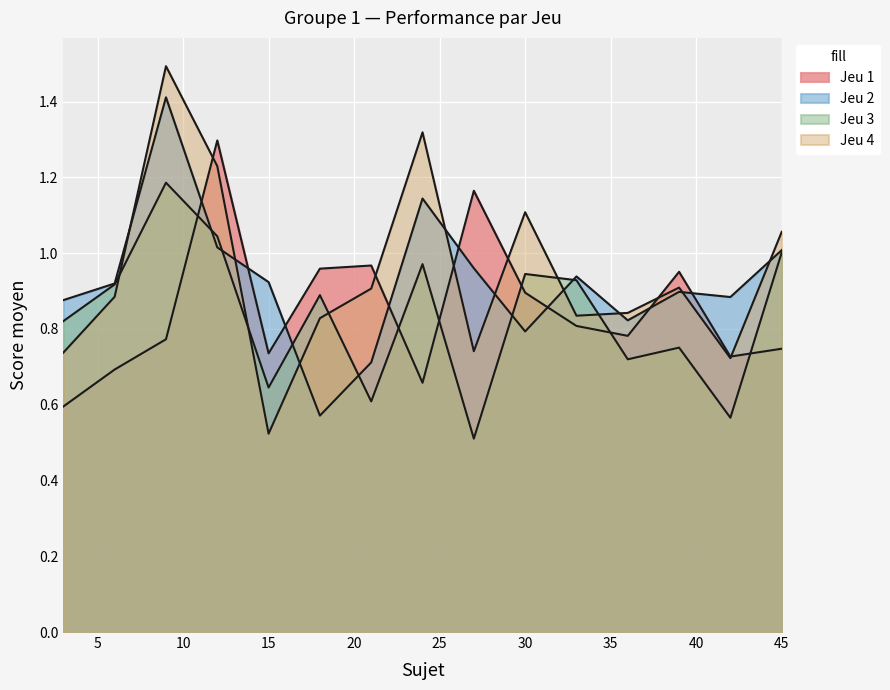

Count the number of data series in this chart.

4